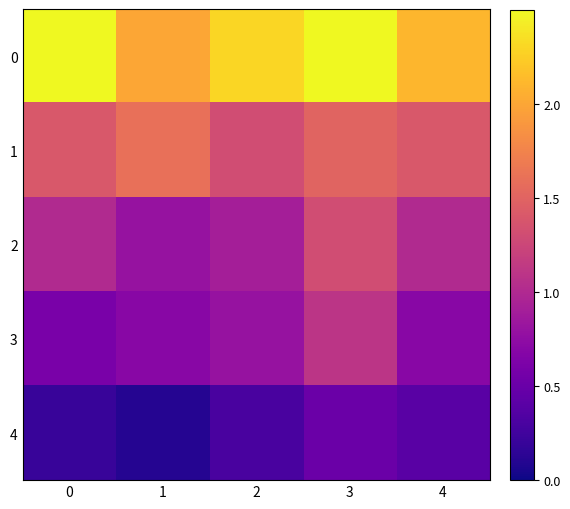

Between 1 and 4, which series saw the biggest shift?

4